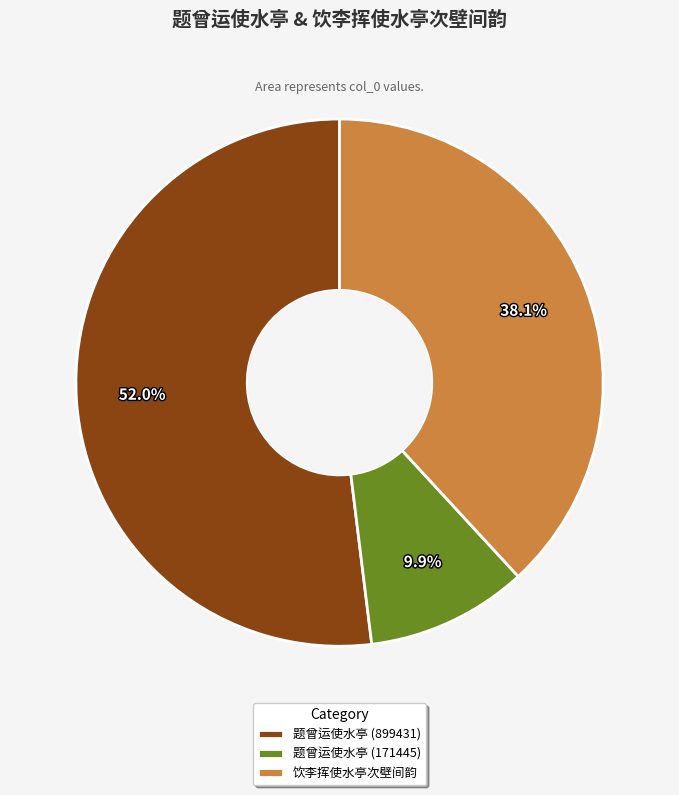

Which slice is the largest?

题曾运使水亭 (899431)